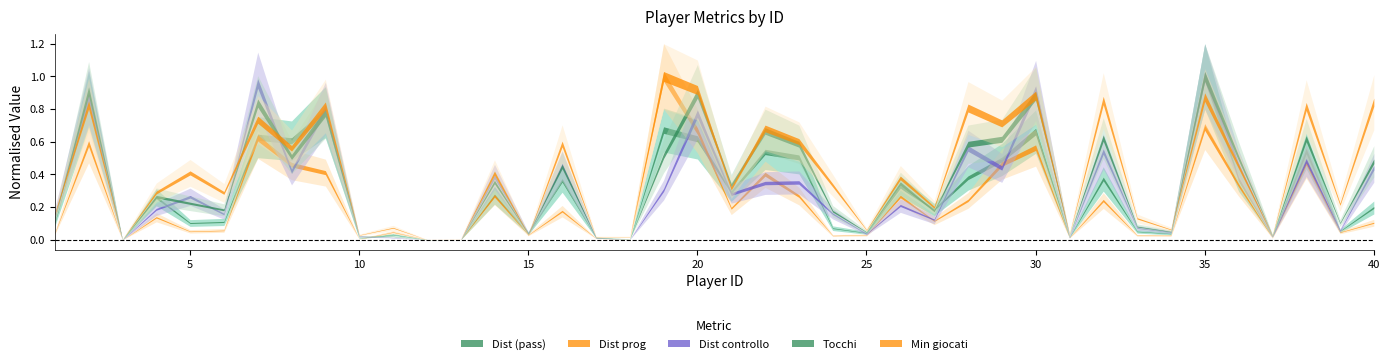

In Tocchi, how many points are higher than both neighbors (excluding endpoints)?

14